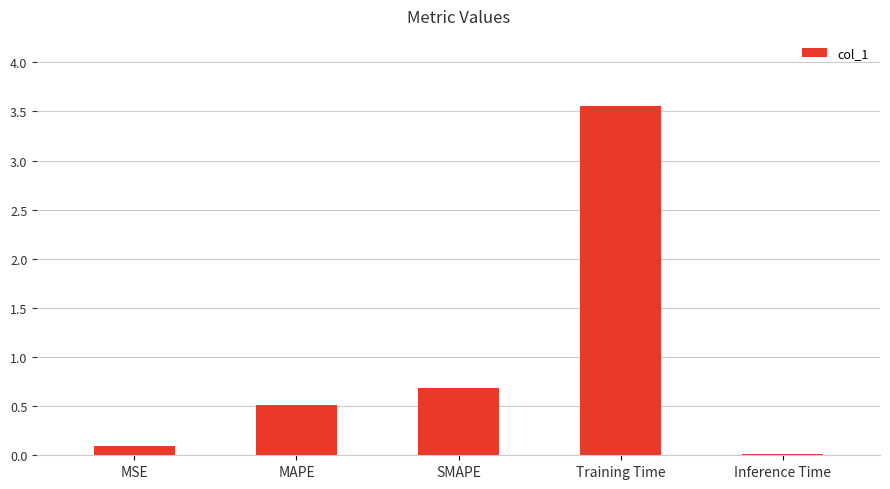

Is it true that the value at MAPE is 0.5?

True